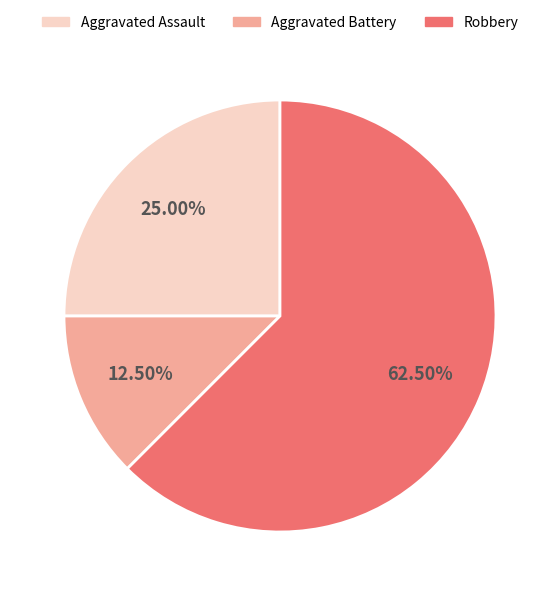

Approximately how many times larger is the value at Aggravated Assault compared to Robbery?

0.4